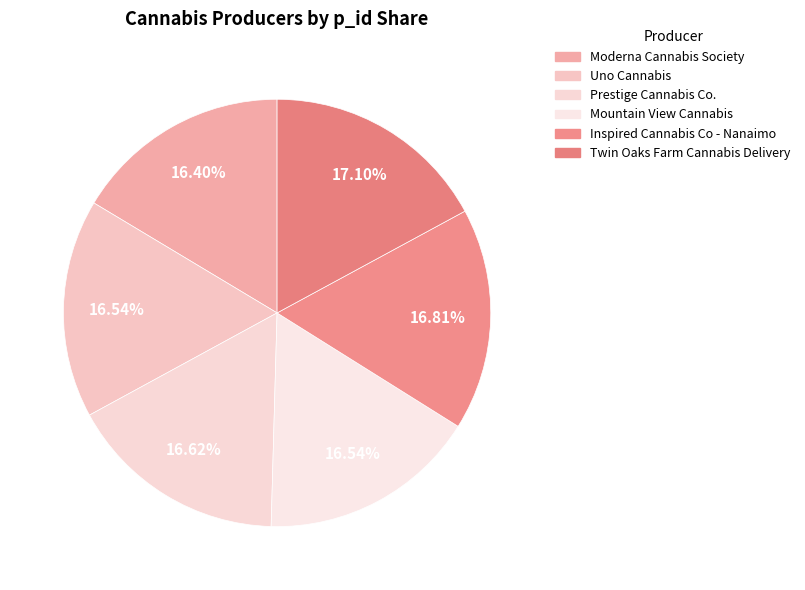

Which slice is the largest?

Twin Oaks Farm Cannabis Delivery